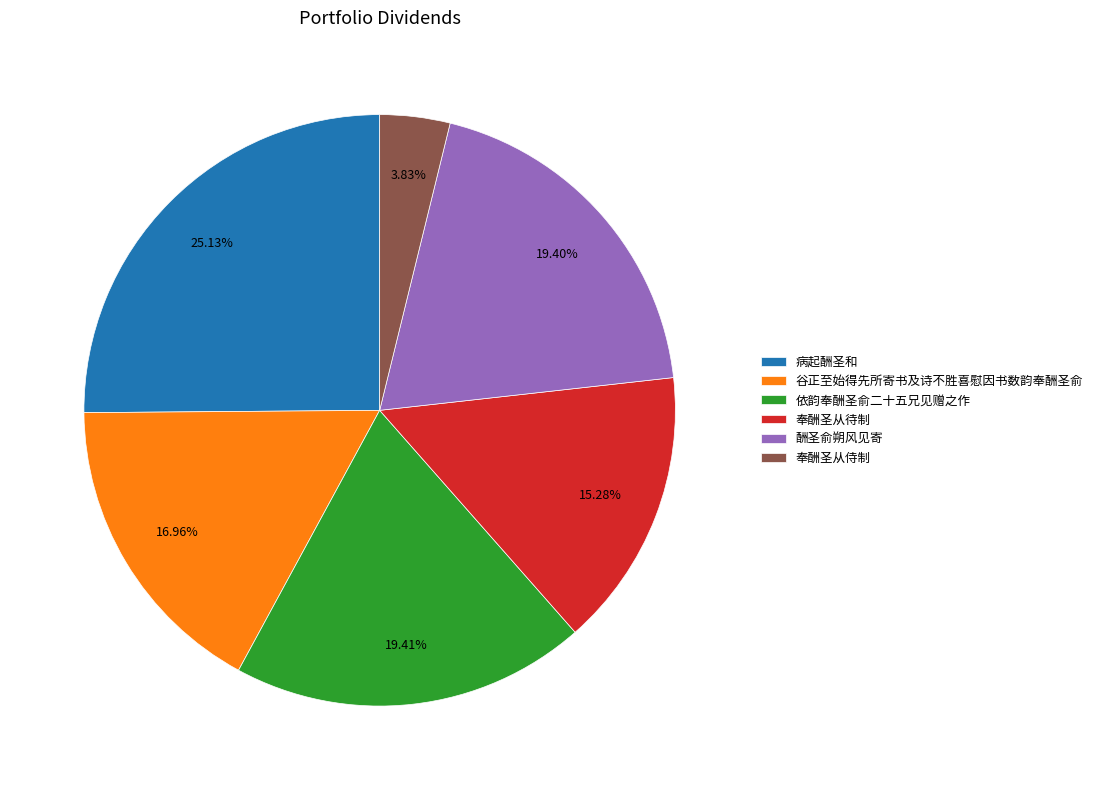

Which slice is the largest?

病起酬圣和